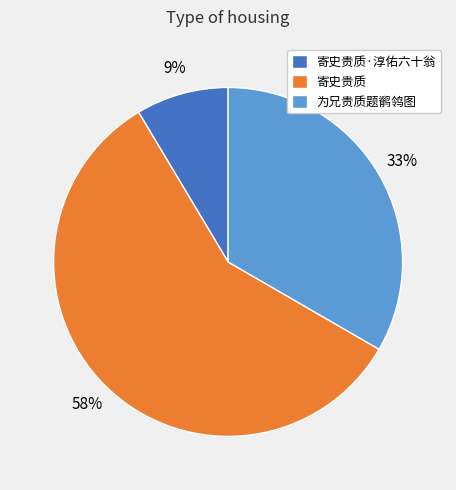

The 寄史贵质·淳佑六十翁 slice represents 9% of the pie. True or false?

True